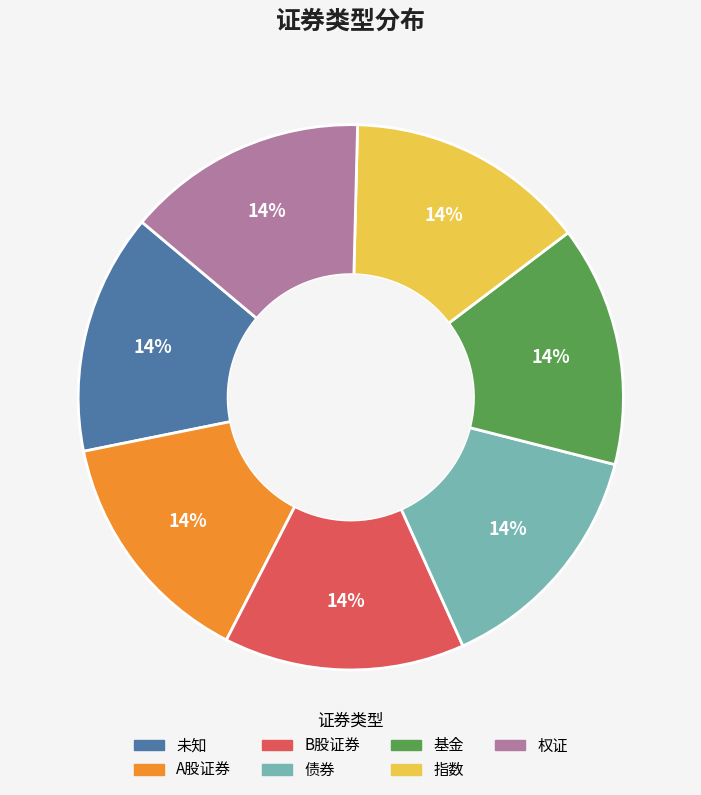

Is there a majority slice in this chart?

No